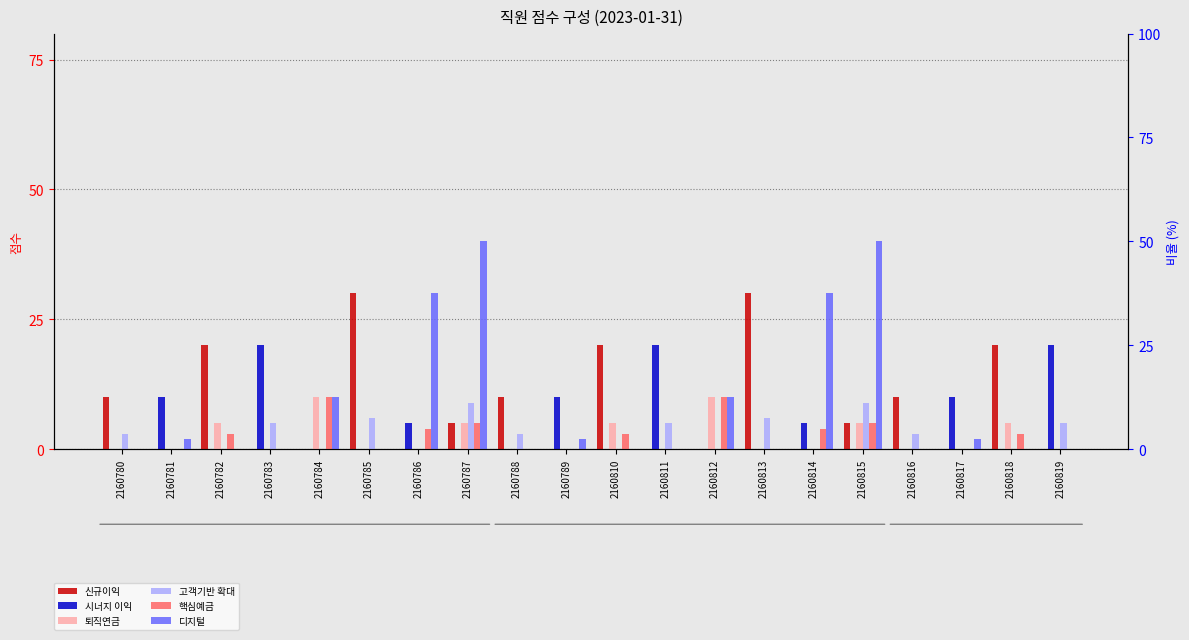

Between 2160784 and 2160817, which is larger?

2160784